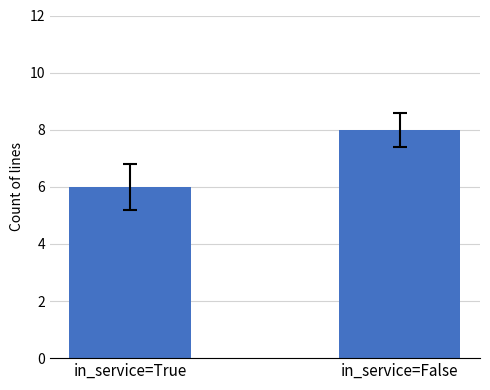

What is the change in value from in_service=True to in_service=False?

+2